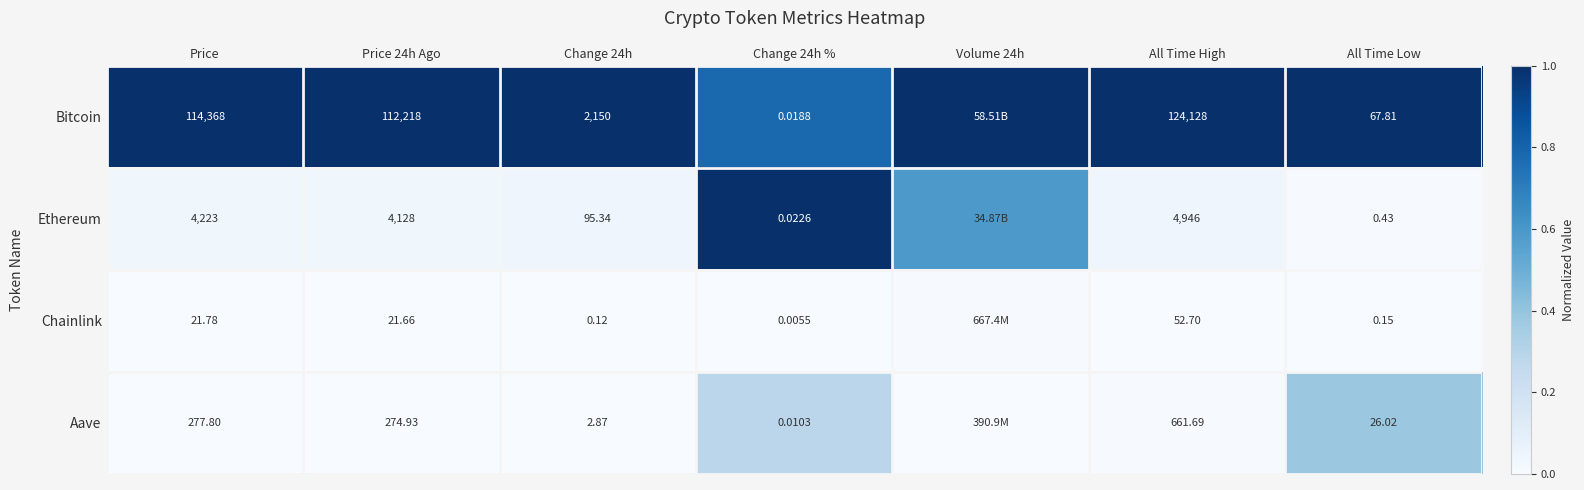

What is the total value across all series at Price?

118890.6